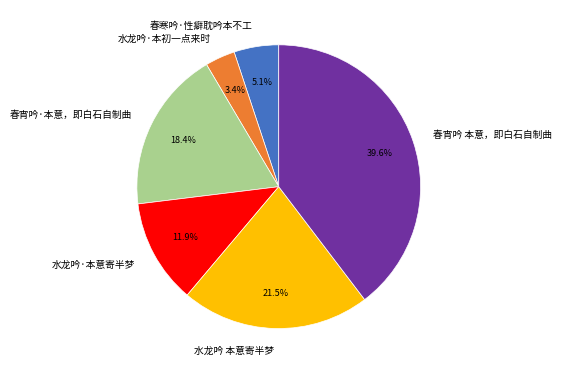

Rank the categories by value from highest to lowest.

春宵吟 本意，即白石自制曲, 水龙吟 本意寄半梦, 春宵吟·本意，即白石自制曲, 水龙吟·本意寄半梦, 春寒吟·性癖耽吟本不工, 水龙吟·本初一点来时